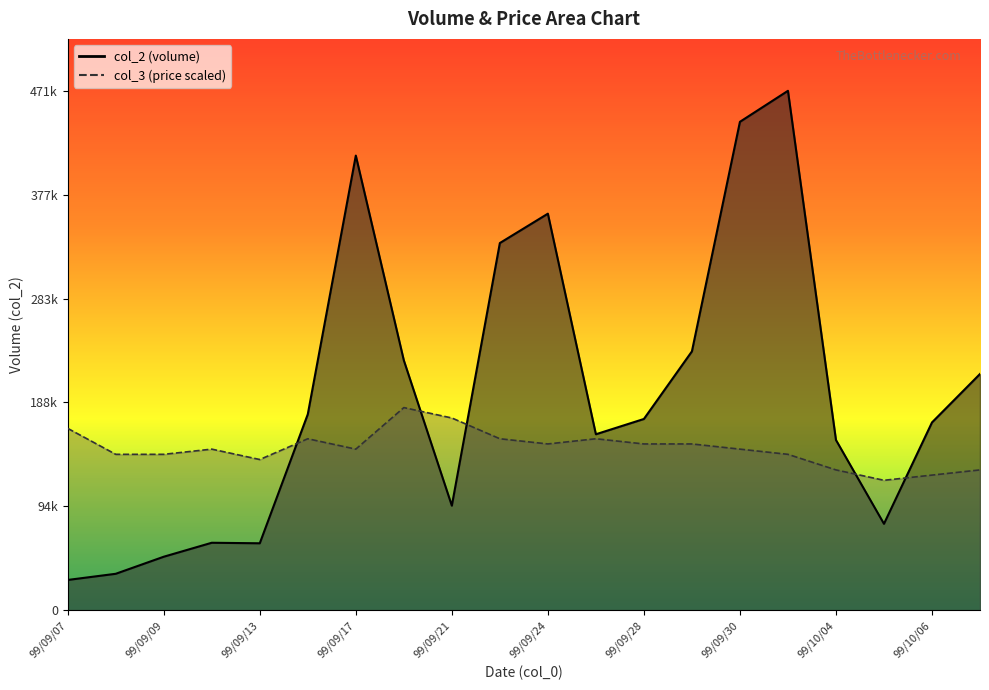

Rank the series by their average value, from lowest to highest.

col_3, col_2